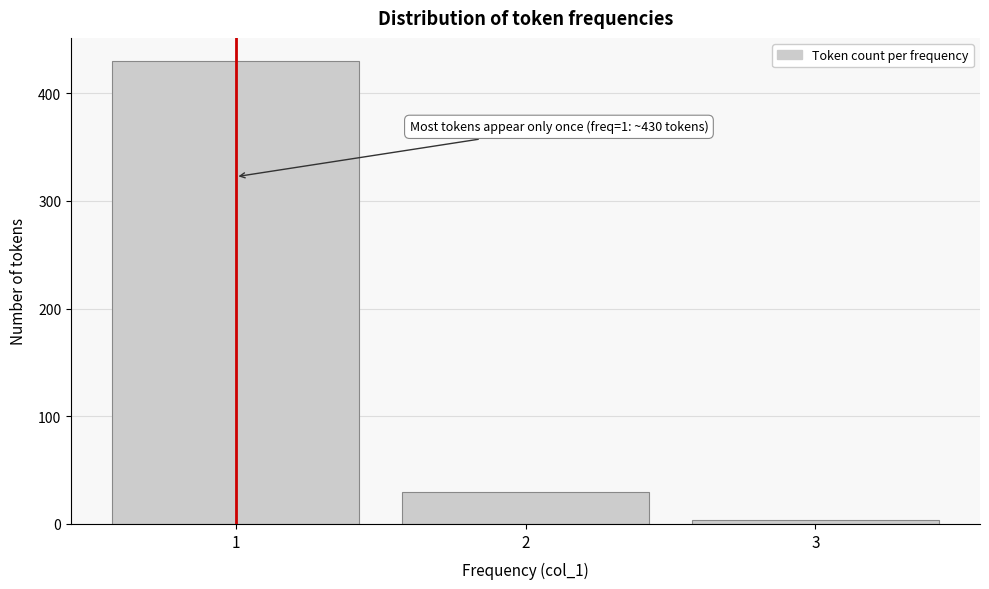

Over which range of the x-axis is the bar tallest?

0.5 to 1.5